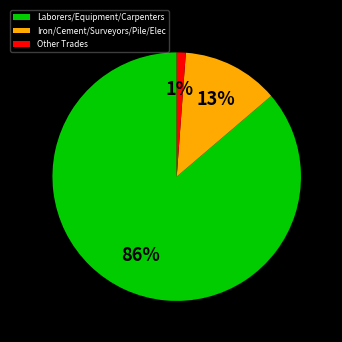

The Other Trades slice represents 11% of the pie. True or false?

False